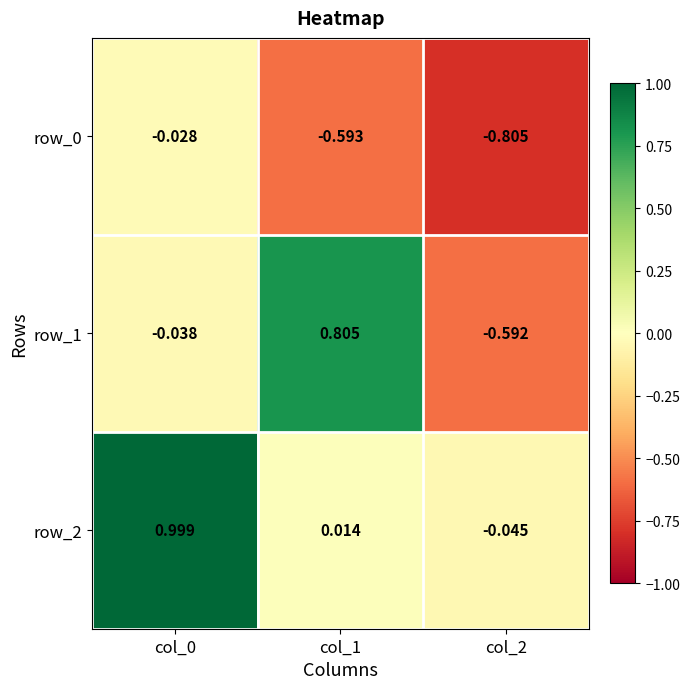

What is the spread (max minus min) of values at col_2?

0.8